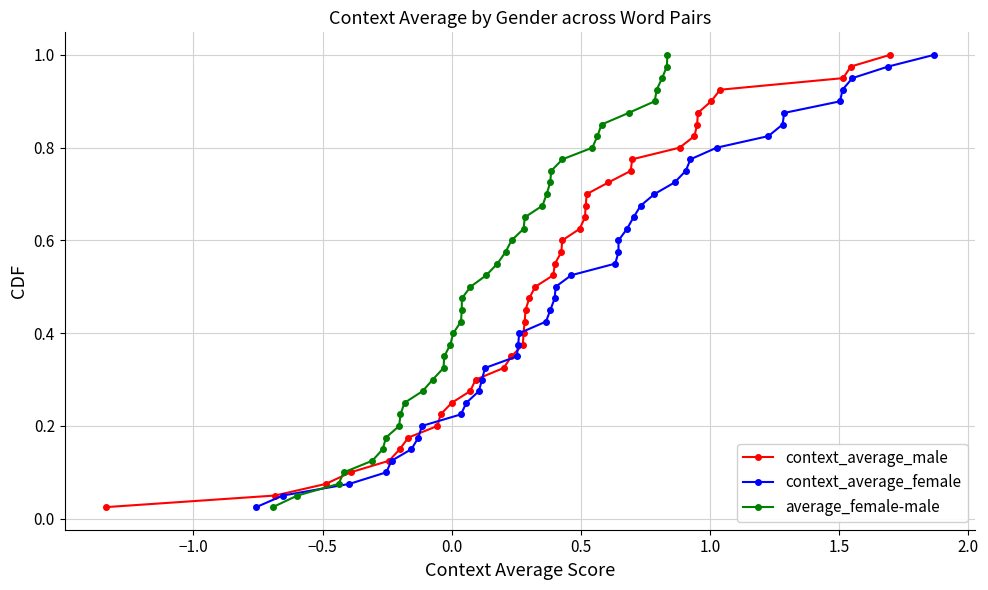

Reading left to right, list all the values displayed in this chart.

context_average_male: 0.0	0.1	0.1	0.1	0.1	0.1	0.2	0.2	0.2	0.2	0.3	0.3	0.3	0.3	0.4	0.4	0.4	0.5	0.5	0.5	0.5	0.6	0.6	0.6	0.6	0.7	0.7	0.7	0.7	0.8	0.8	0.8	0.8	0.8	0.9	0.9	0.9	0.9	1.0	1.0
context_average_female: 0.0	0.1	0.1	0.1	0.1	0.1	0.2	0.2	0.2	0.2	0.3	0.3	0.3	0.3	0.4	0.4	0.4	0.5	0.5	0.5	0.5	0.6	0.6	0.6	0.6	0.7	0.7	0.7	0.7	0.8	0.8	0.8	0.8	0.8	0.9	0.9	0.9	0.9	1.0	1.0
average_female-male: 0.0	0.1	0.1	0.1	0.1	0.1	0.2	0.2	0.2	0.2	0.3	0.3	0.3	0.3	0.4	0.4	0.4	0.5	0.5	0.5	0.5	0.6	0.6	0.6	0.6	0.7	0.7	0.7	0.7	0.8	0.8	0.8	0.8	0.8	0.9	0.9	0.9	0.9	1.0	1.0